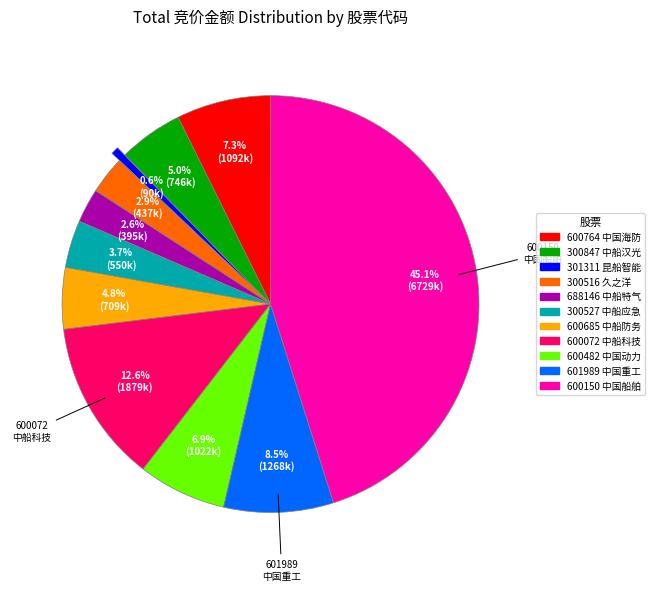

Is there any slice that represents more than half of the pie?

No